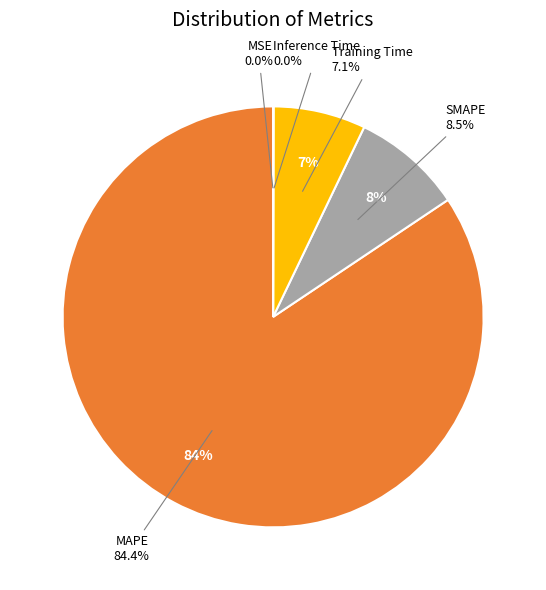

What is the smallest slice in the pie chart?

MSE